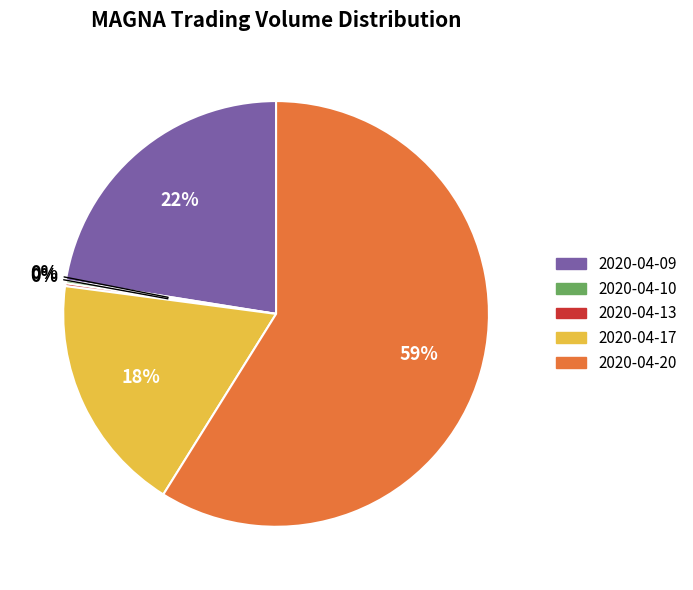

Combined, do 2020-04-09 and 2020-04-20 account for over 50%?

Yes